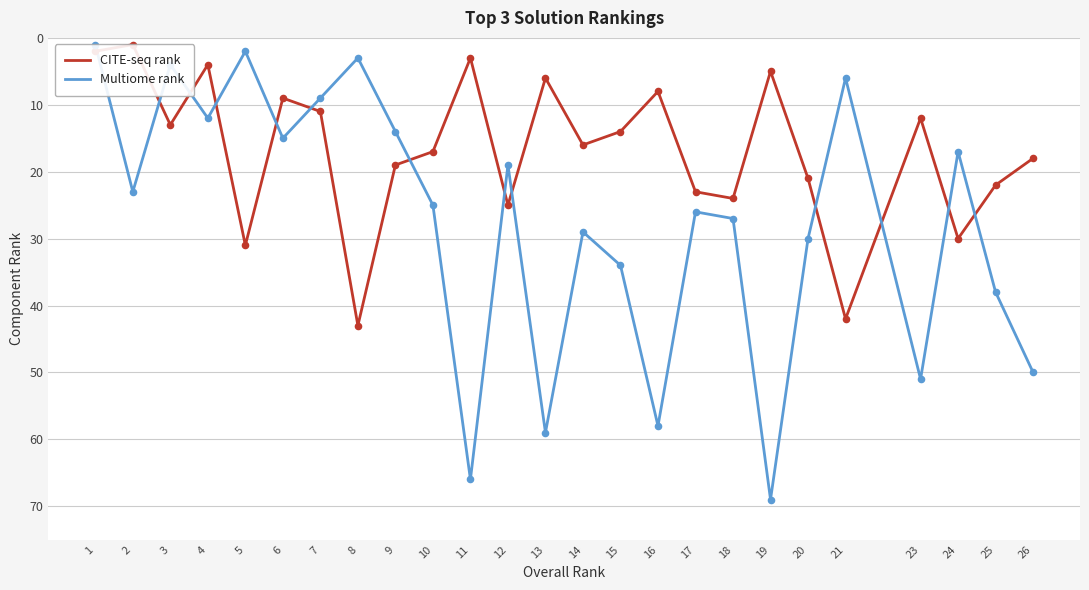

Which series reaches the minimum Y coordinate?

CITE-seq rank